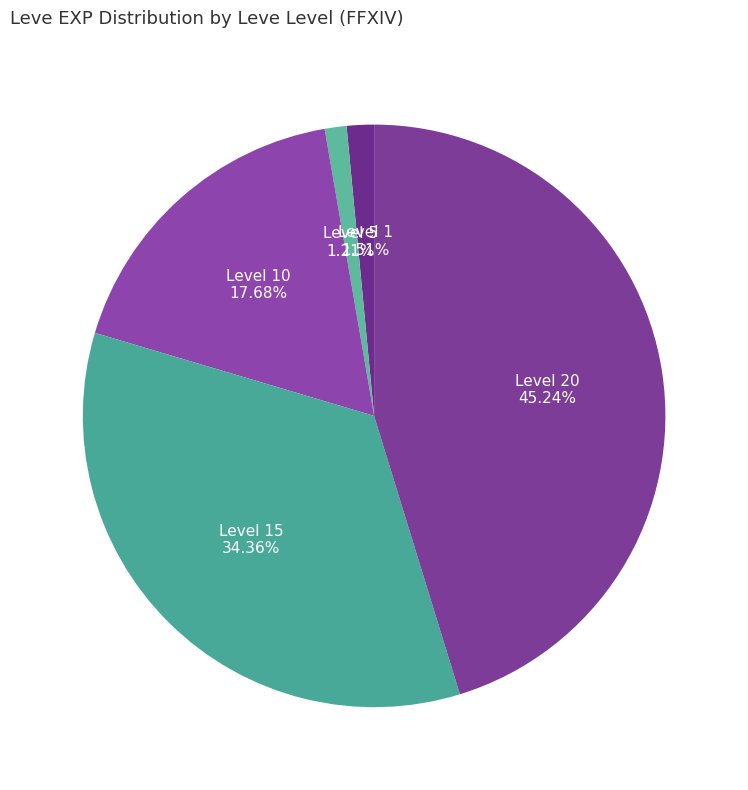

Count the number of slices in the pie.

5